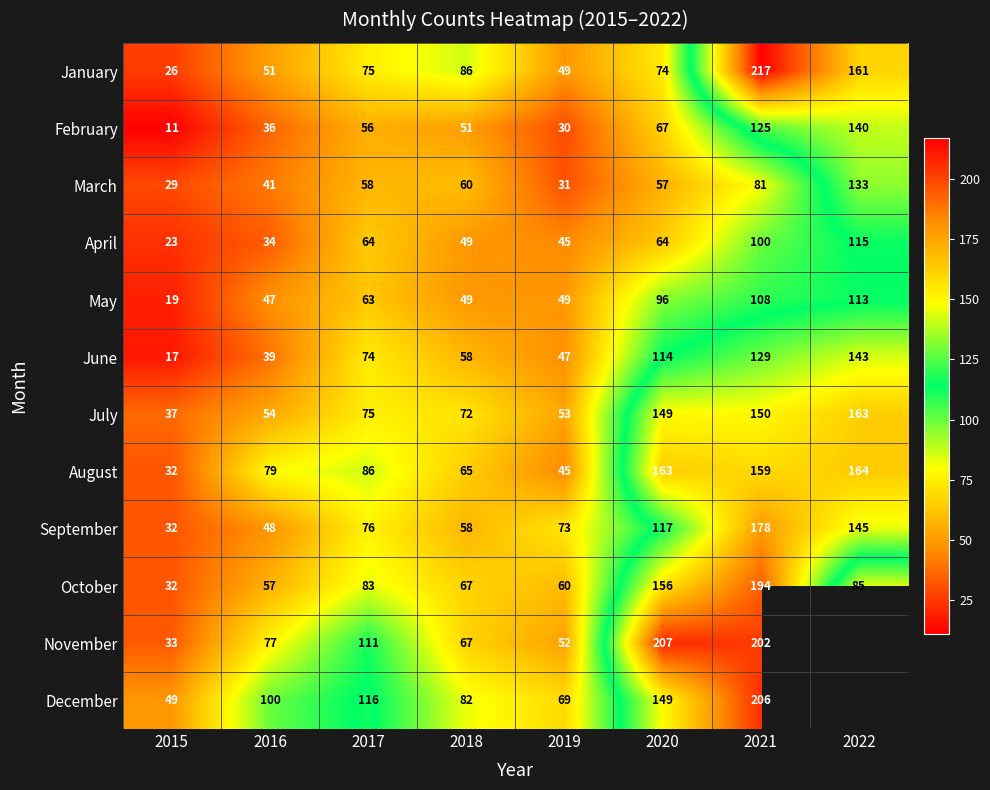

What is the highest value of the July series?

163